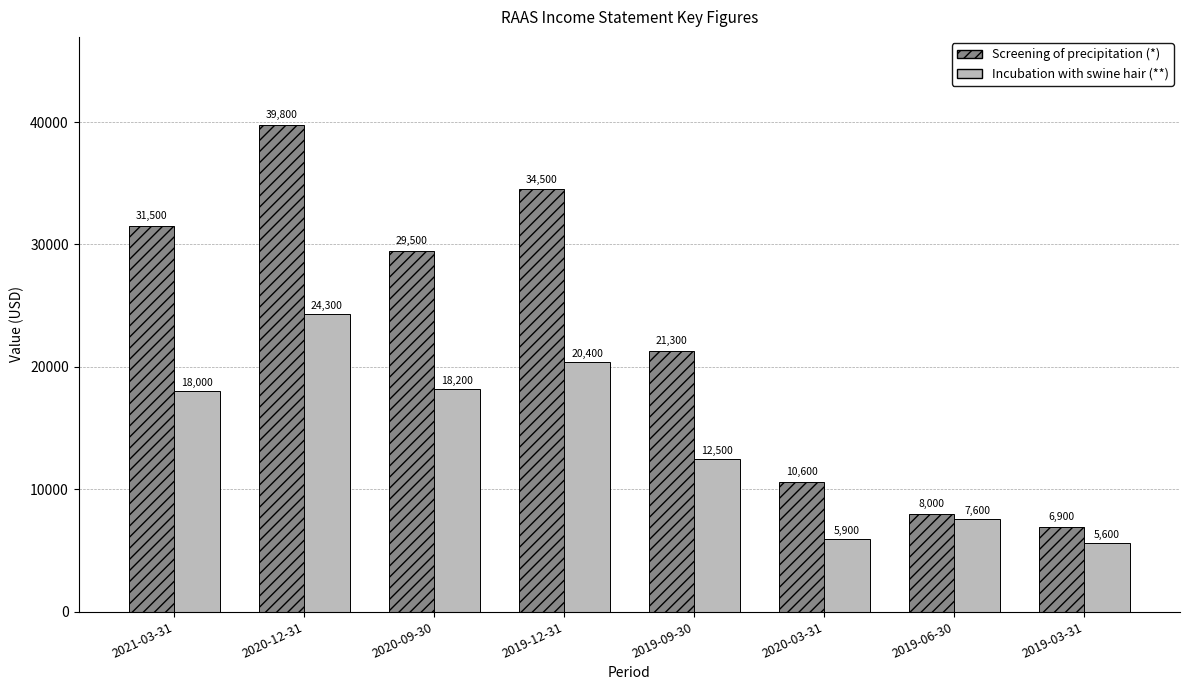

Does the chart contain any negative values?

No